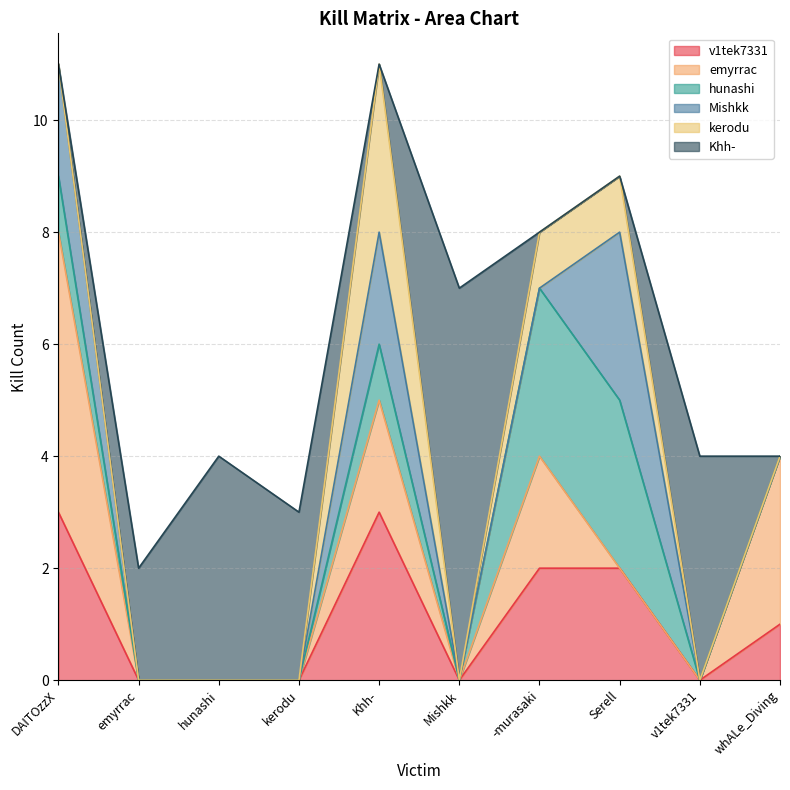

True or false: Khh- and Mishkk cross at least once.

True